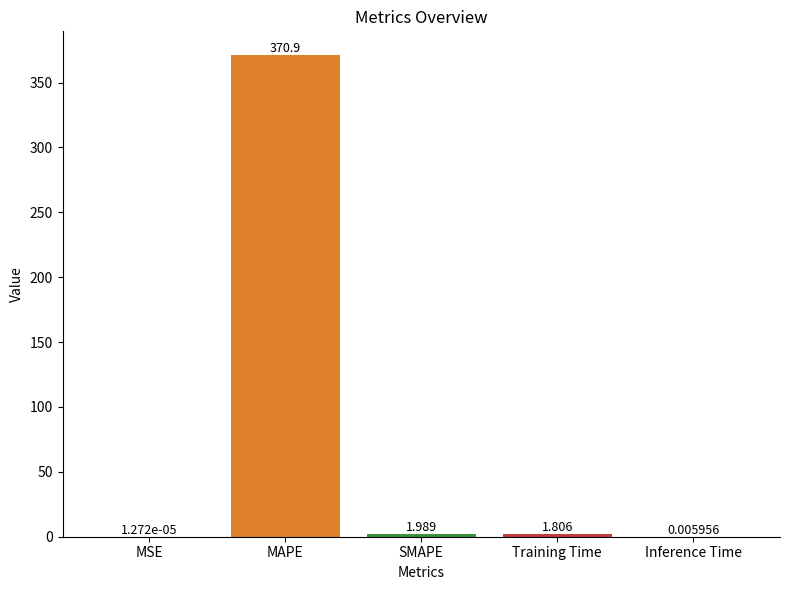

Between Inference Time and MSE, which is larger?

Inference Time